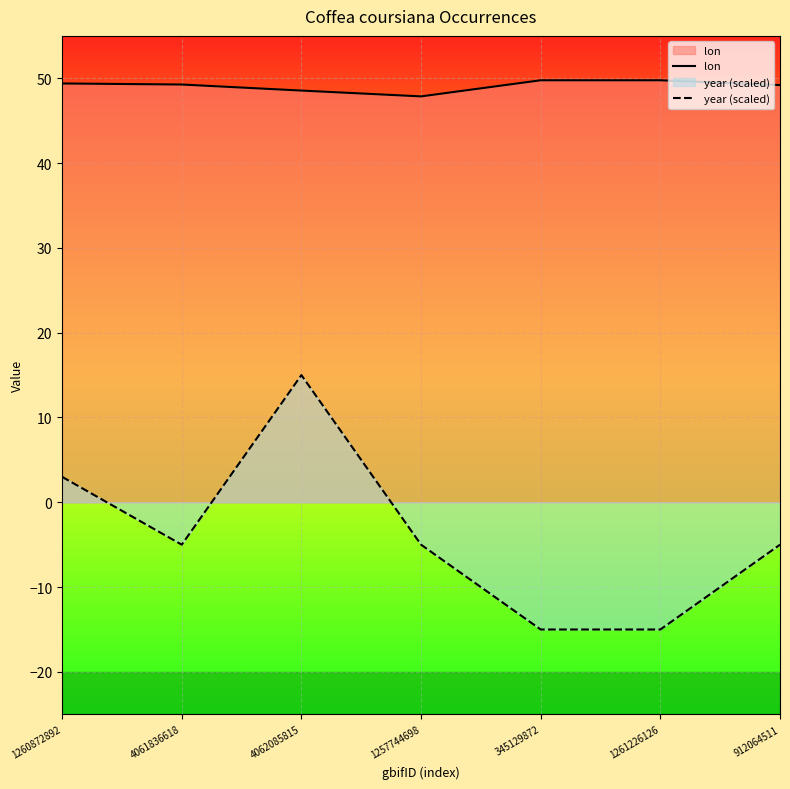

What are all the series names shown in the legend?

lon, year (scaled)